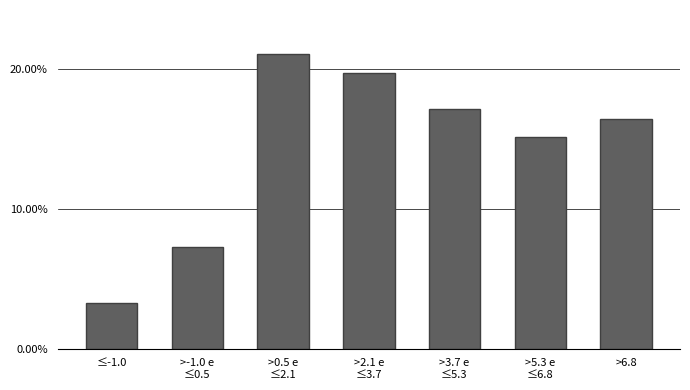

Reading right to left, list all the values displayed in this chart.

16.4	15.1	17.1	19.7	21.1	7.2	3.3